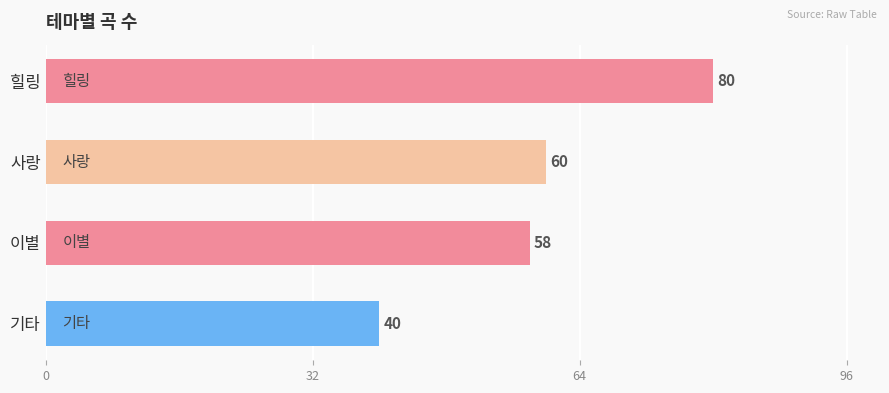

What is the sum of the values at 기타 and 사랑?

100